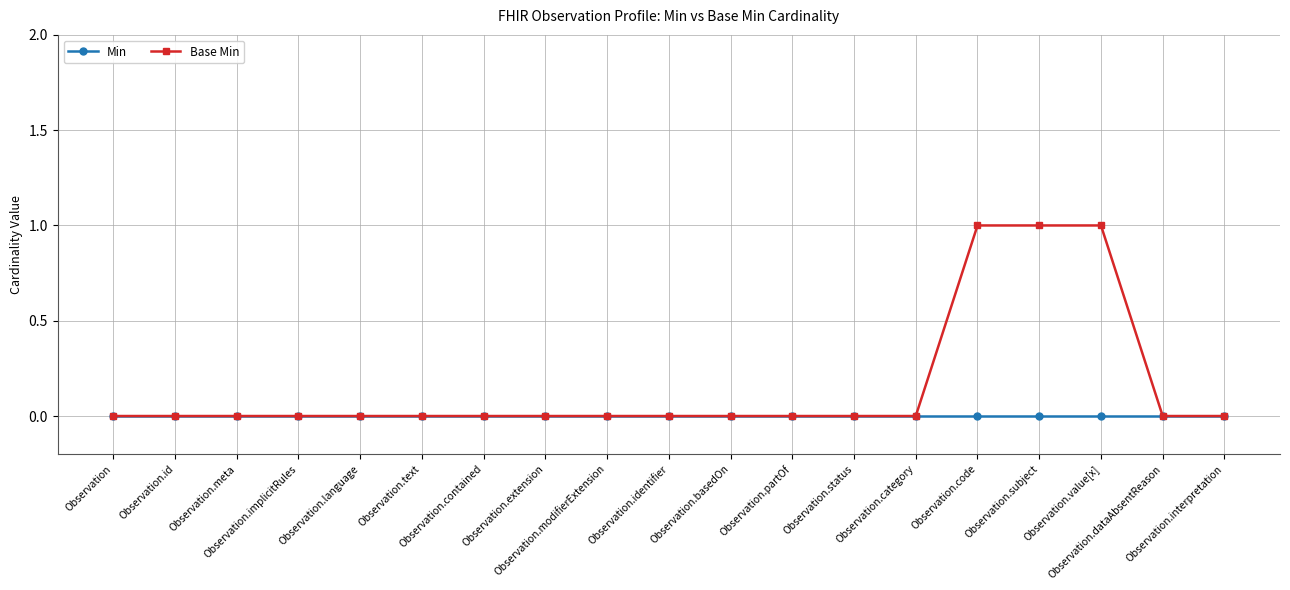

How many lines are shown in the chart?

2